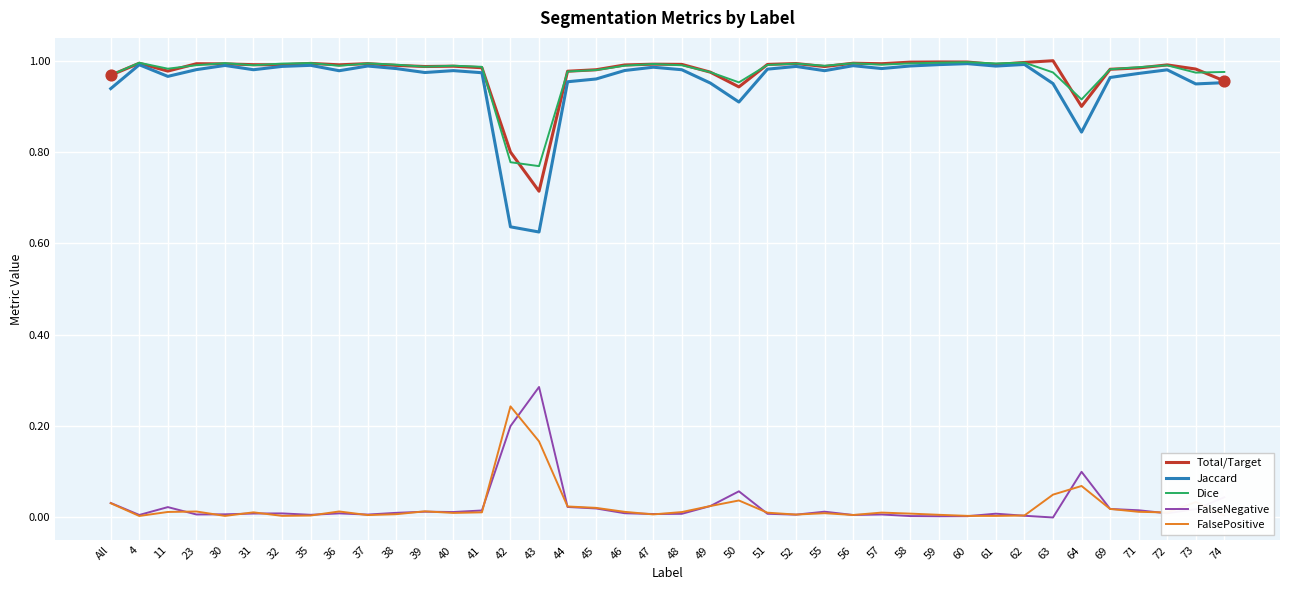

Is the value of Total/Target at 41 greater than the value of FalseNegative at 42?

Yes